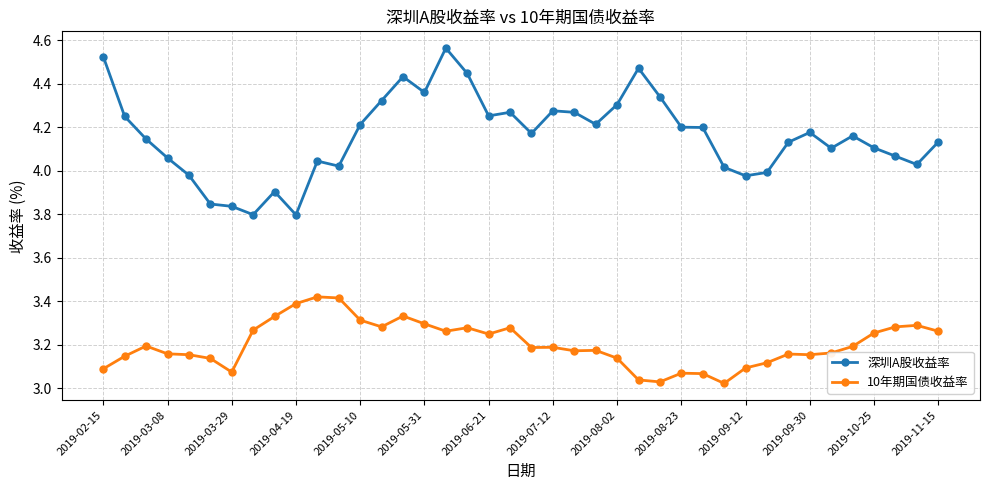

True or false: 深圳A股收益率 and 10年期国债收益率 cross at least once.

False